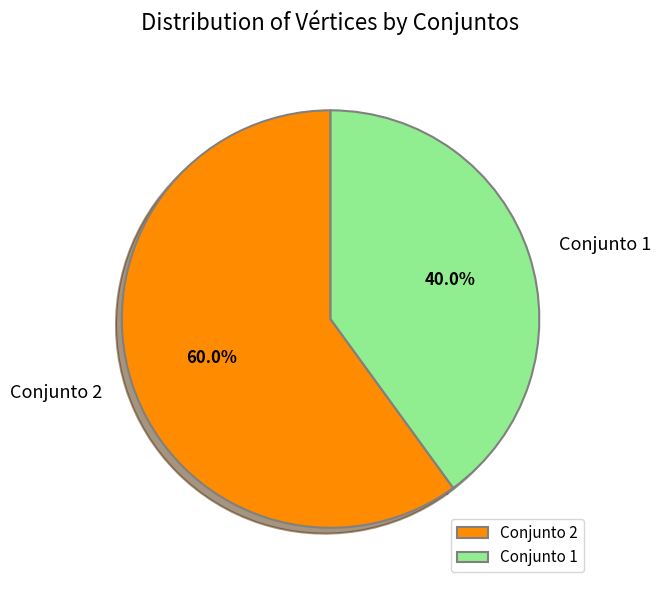

How many slices are in this pie chart?

2